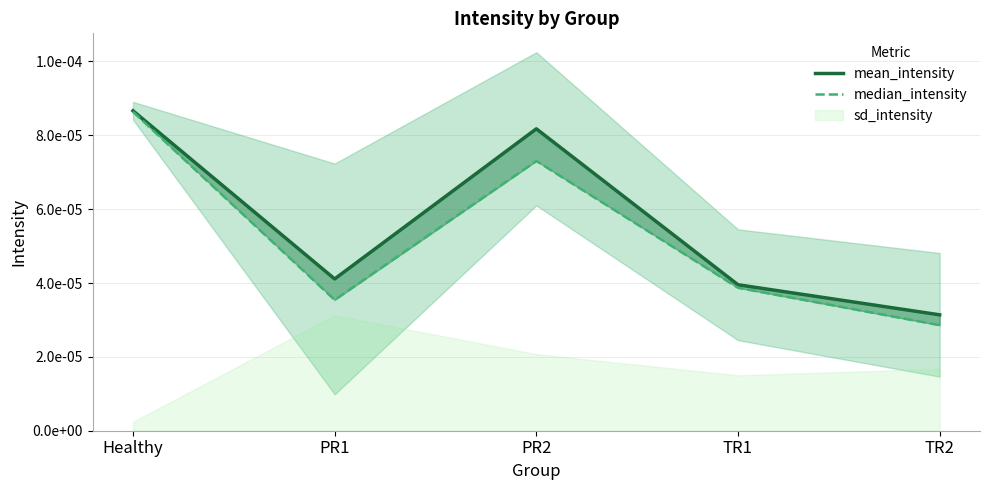

The median_intensity series shows 0.0 at PR1. True or false?

True